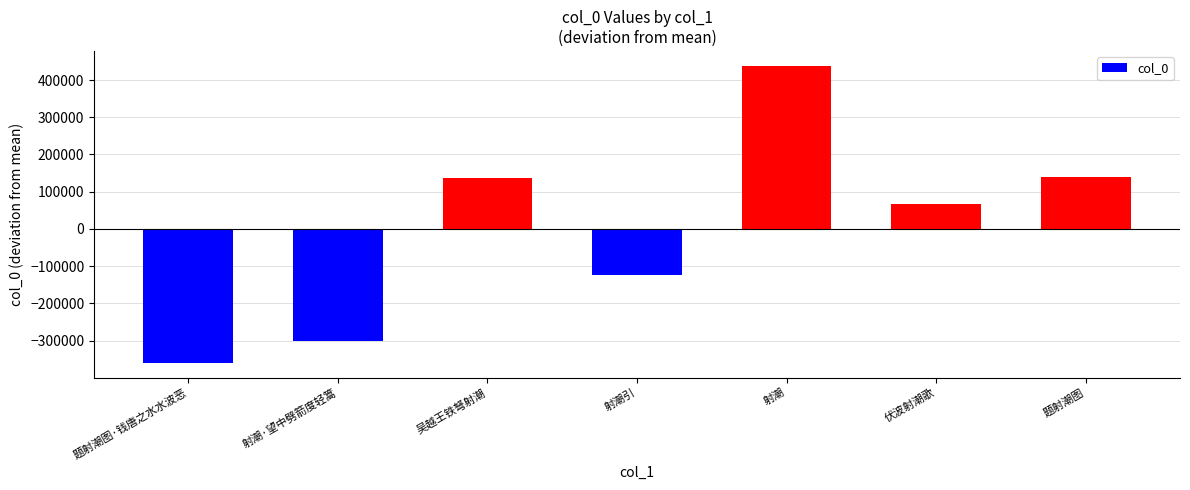

How many negative values are there?

3